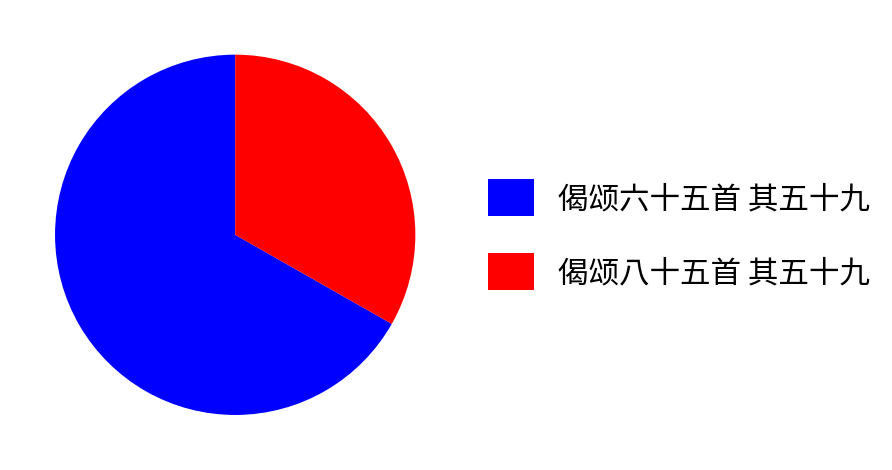

Which slice is the smallest?

偈颂八十五首 其五十九